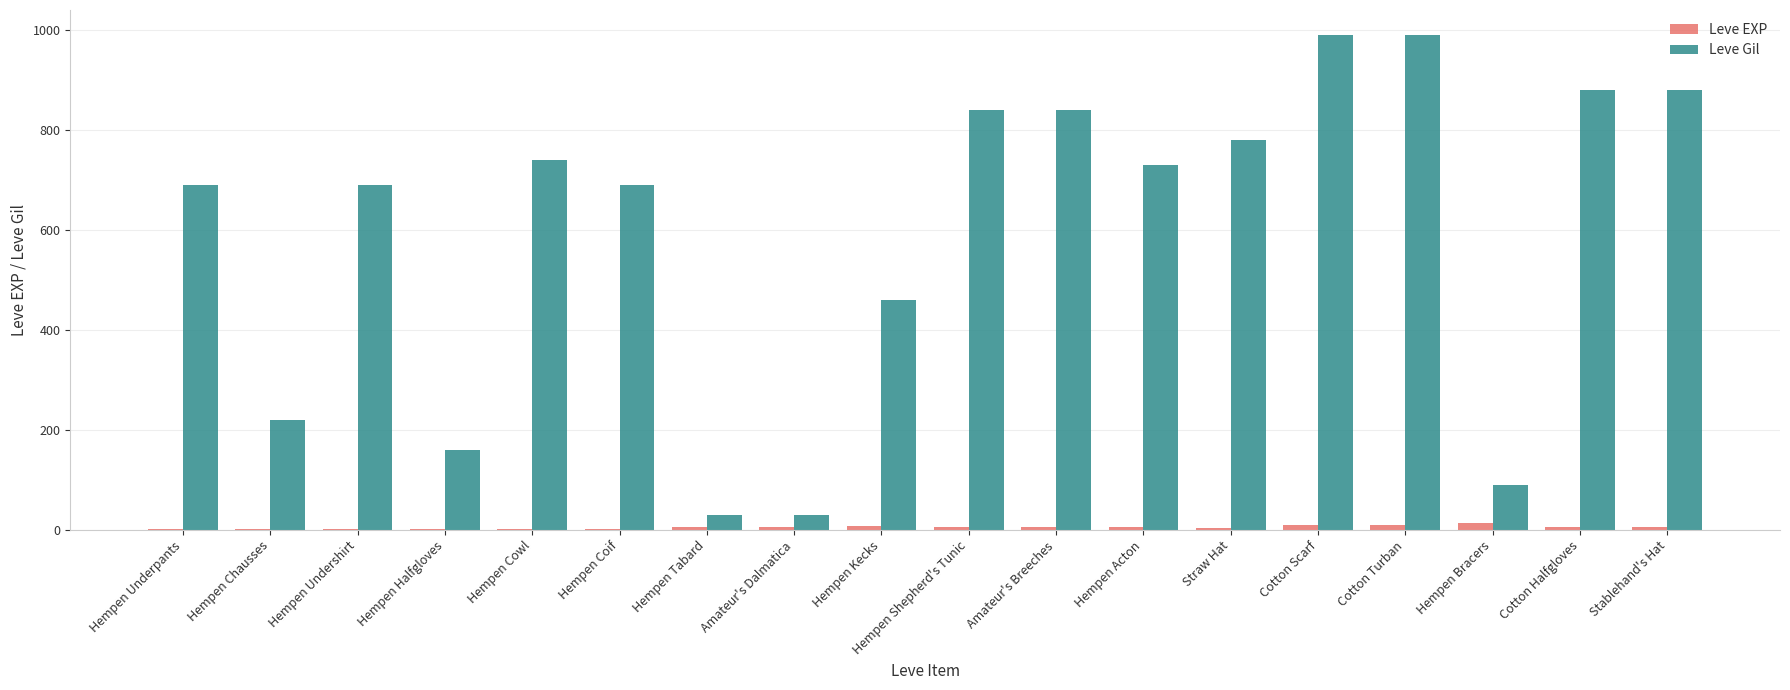

How many groups of bars are there?

18